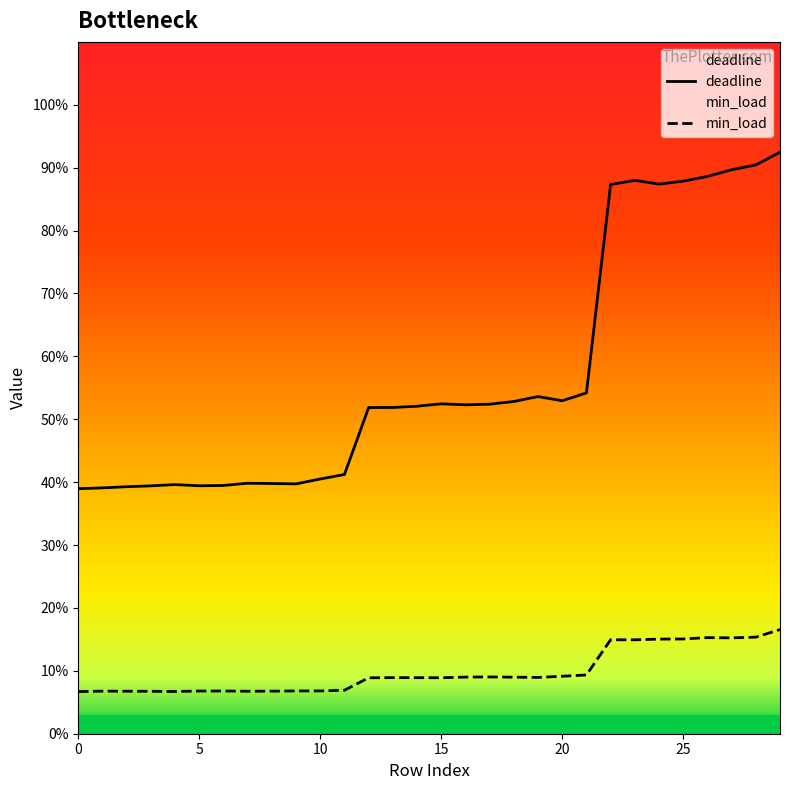

Reading right to left, what are all the values shown in this chart?

deadline: 0.9	0.9	0.9	0.9	0.9	0.9	0.9	0.9	0.5	0.5	0.5	0.5	0.5	0.5	0.5	0.5	0.5	0.5	0.4	0.4	0.4	0.4	0.4	0.4	0.4	0.4	0.4	0.4	0.4	0.4
min_load: 0.2	0.2	0.2	0.2	0.2	0.2	0.1	0.1	0.1	0.1	0.1	0.1	0.1	0.1	0.1	0.1	0.1	0.1	0.1	0.1	0.1	0.1	0.1	0.1	0.1	0.1	0.1	0.1	0.1	0.1